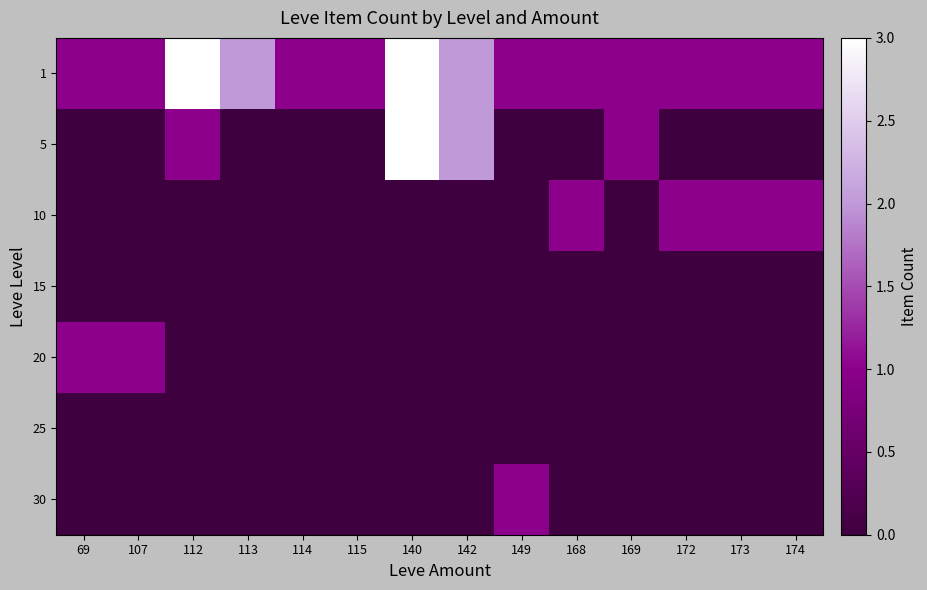

What is the difference between the highest and lowest values at 172?

1